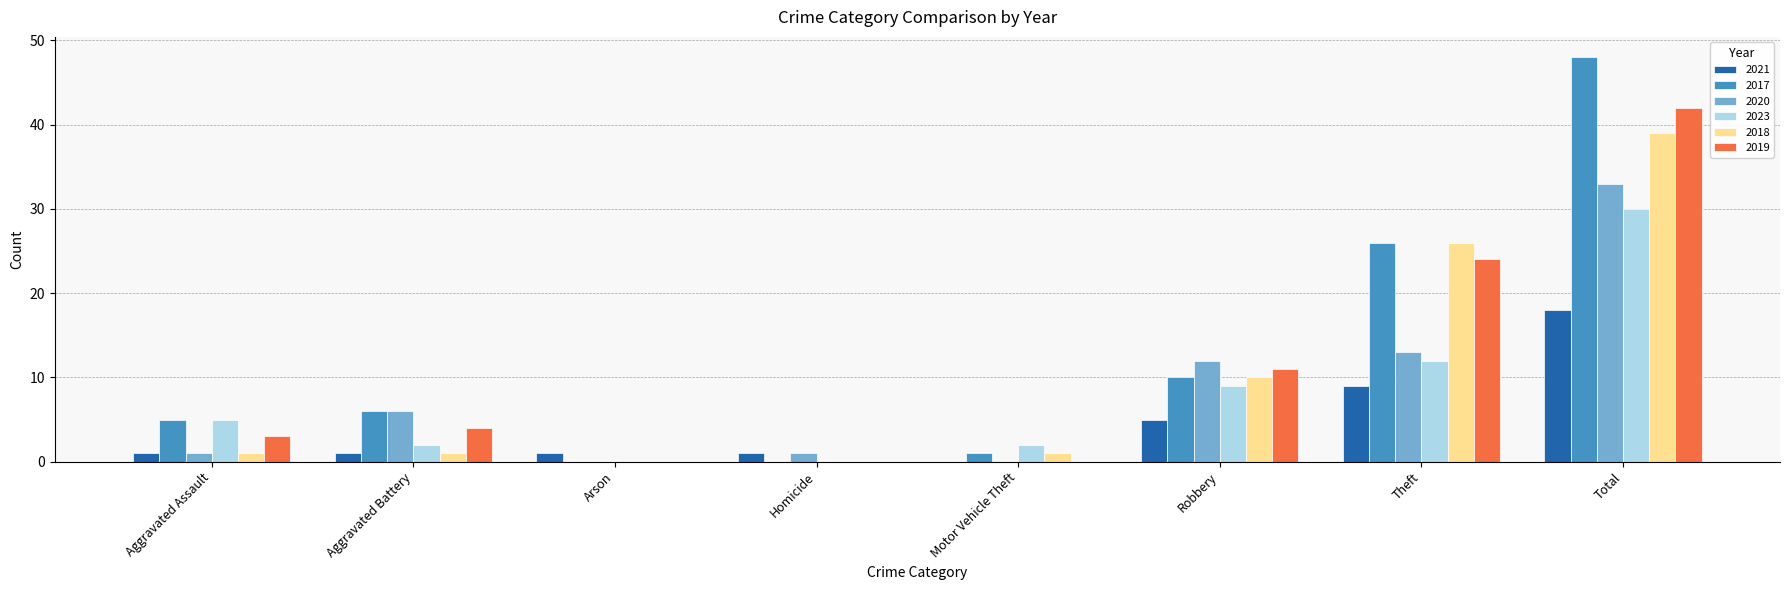

Which series has the widest spread of values?

2017